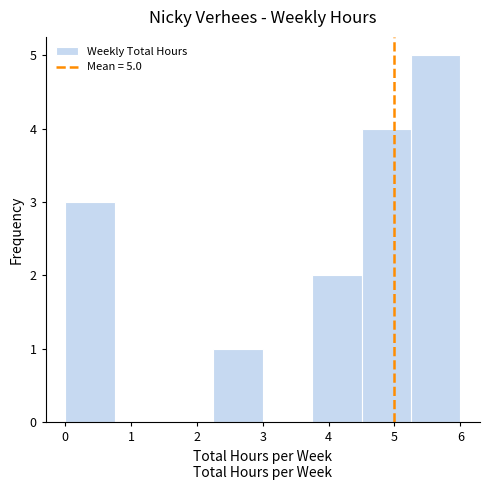

Which range on the x-axis has the tallest bar?

5.25 to 6.00